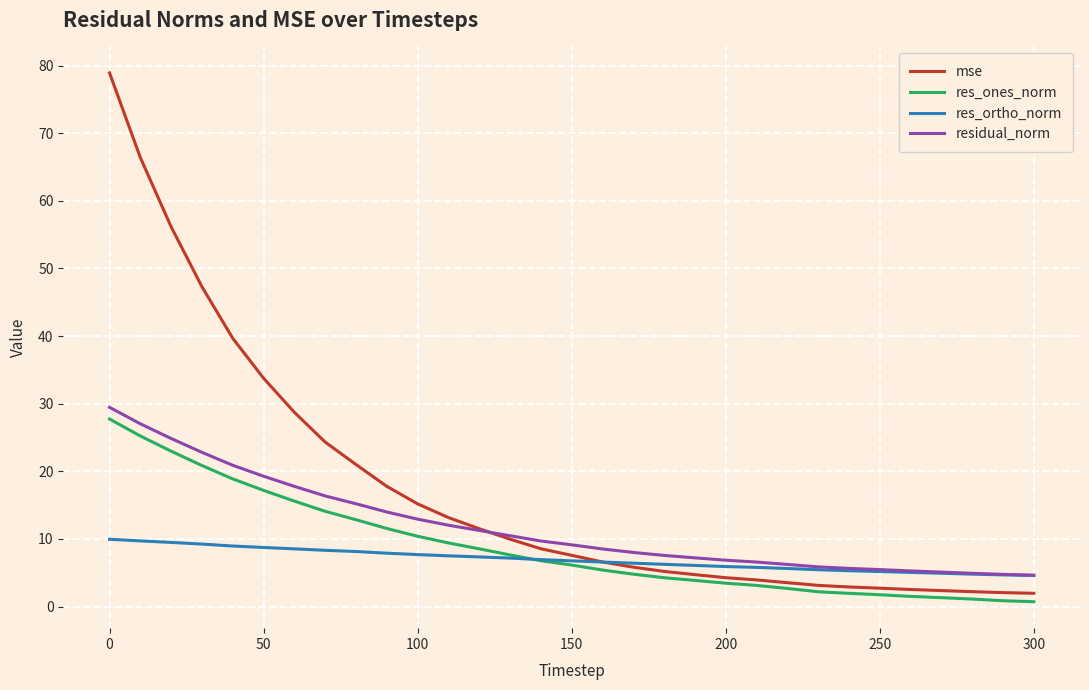

What are all the series names shown in the legend?

mse, res_ones_norm, res_ortho_norm, residual_norm